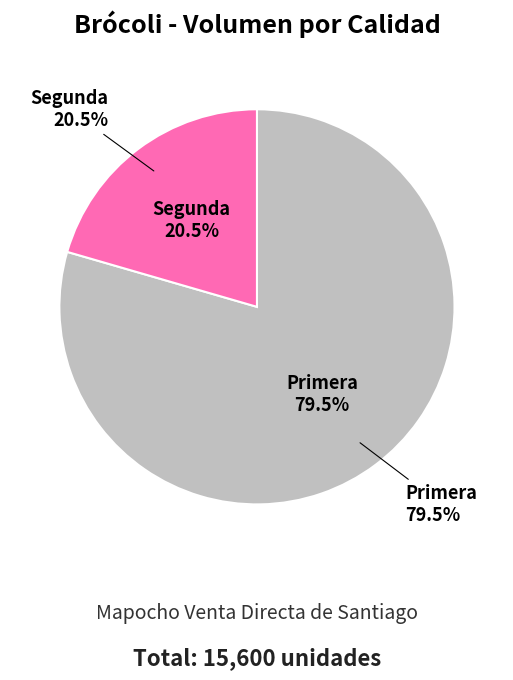

What percentage do Segunda and Primera together represent?

100.0%